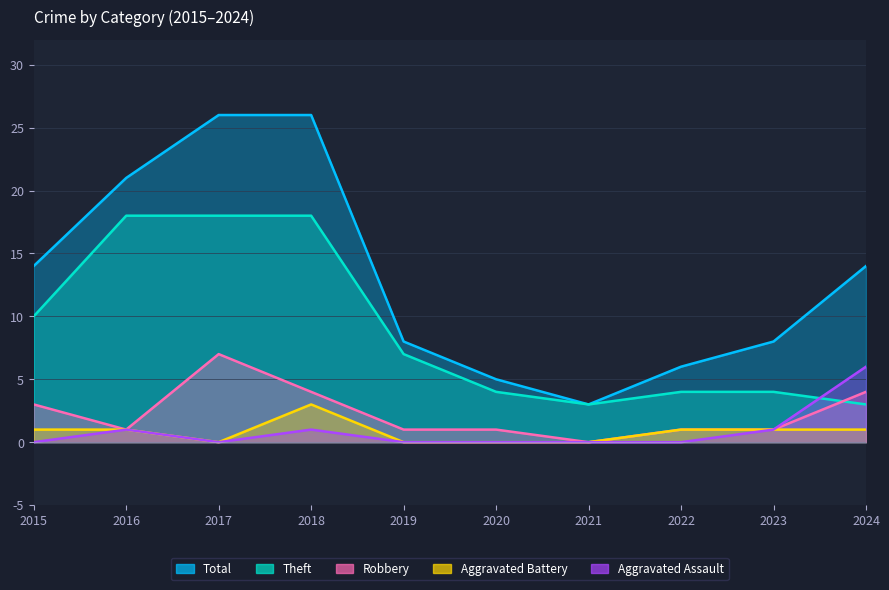

What is the difference between the maximum and minimum values in the Aggravated Battery series?

3